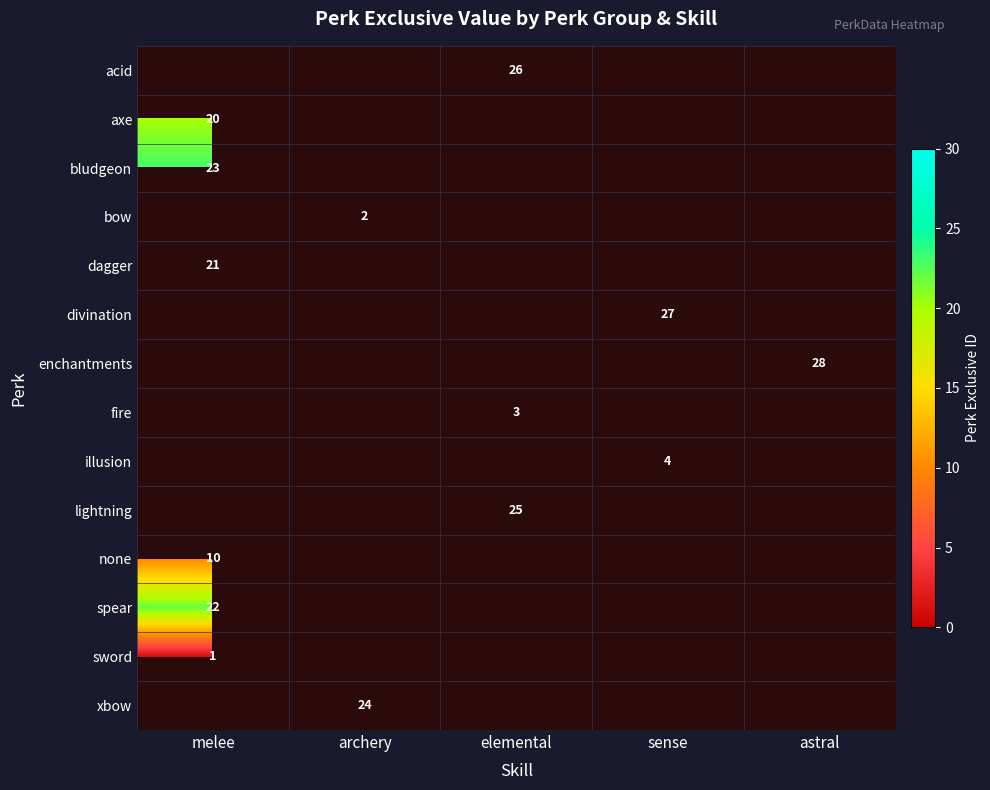

The value of dagger at melee is 21. True or false?

True